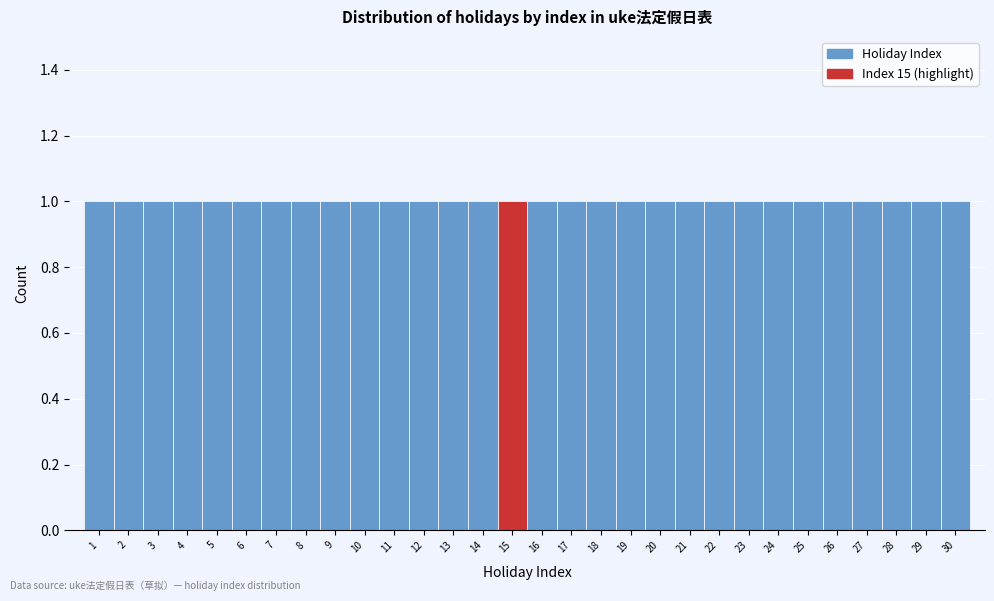

Reading left to right, transcribe this chart: for each bar, give the range it covers on the x-axis and its height. The values are not printed on the chart, so give them approximately, as read against the axis.

0.5 to 1.5: 1
1.5 to 2.5: 1
2.5 to 3.5: 1
3.5 to 4.5: 1
4.5 to 5.5: 1
5.5 to 6.5: 1
6.5 to 7.5: 1
7.5 to 8.5: 1
8.5 to 9.5: 1
9.5 to 10.5: 1
10.5 to 11.5: 1
11.5 to 12.5: 1
12.5 to 13.5: 1
13.5 to 14.5: 1
14.5 to 15.5: 1
15.5 to 16.5: 1
16.5 to 17.5: 1
17.5 to 18.5: 1
18.5 to 19.5: 1
19.5 to 20.5: 1
20.5 to 21.5: 1
21.5 to 22.5: 1
22.5 to 23.5: 1
23.5 to 24.5: 1
24.5 to 25.5: 1
25.5 to 26.5: 1
26.5 to 27.5: 1
27.5 to 28.5: 1
28.5 to 29.5: 1
29.5 to 30.5: 1